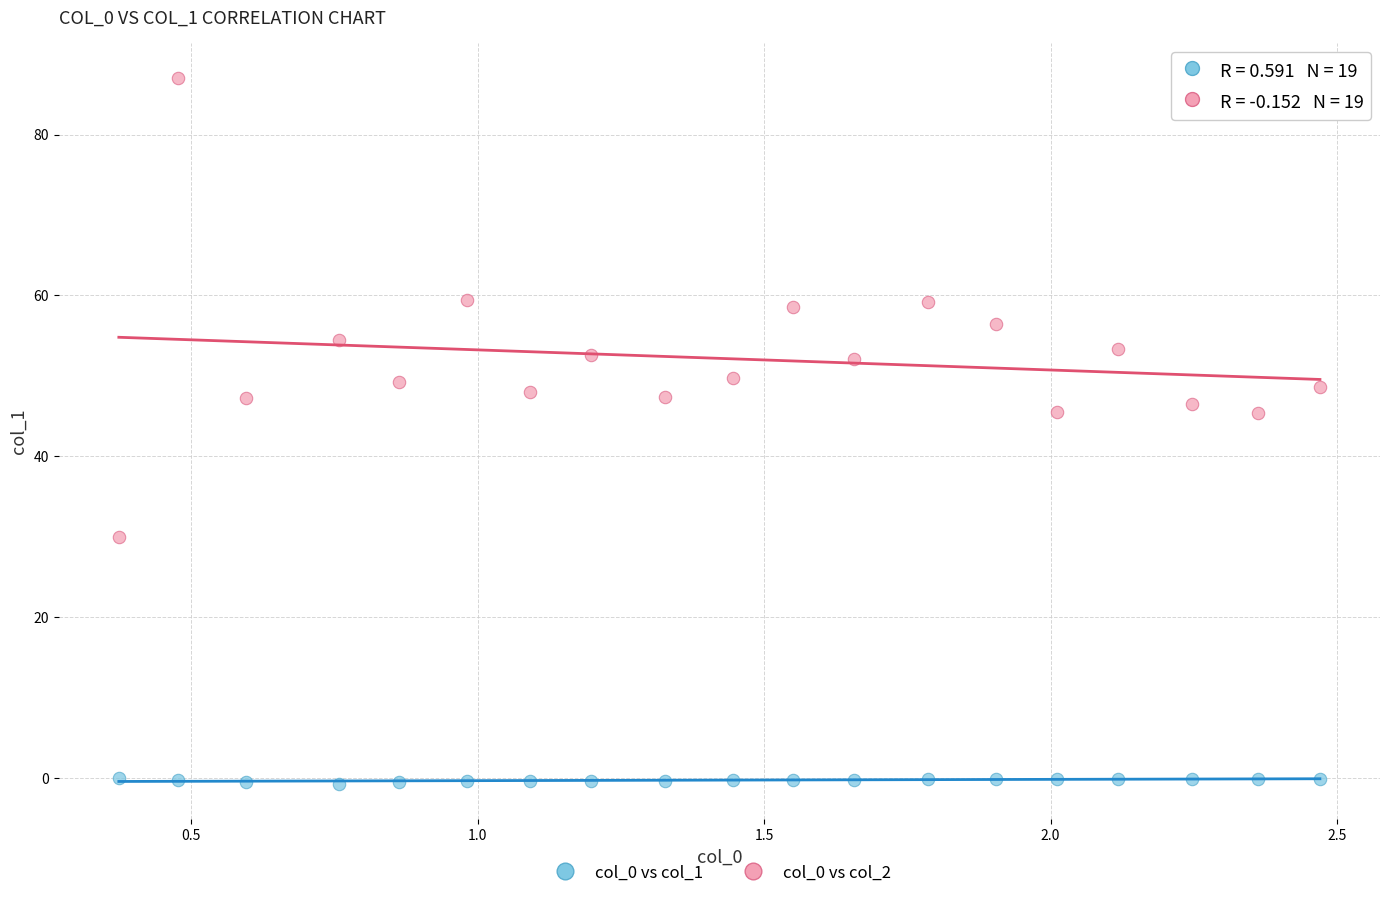

What is the X range (max minus min) for the scatter plot?

2.1